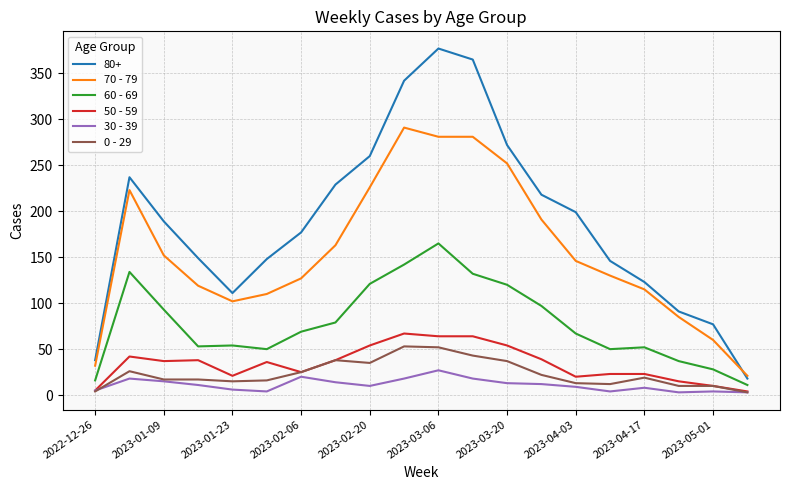

What is the maximum value for 50 - 59?

67